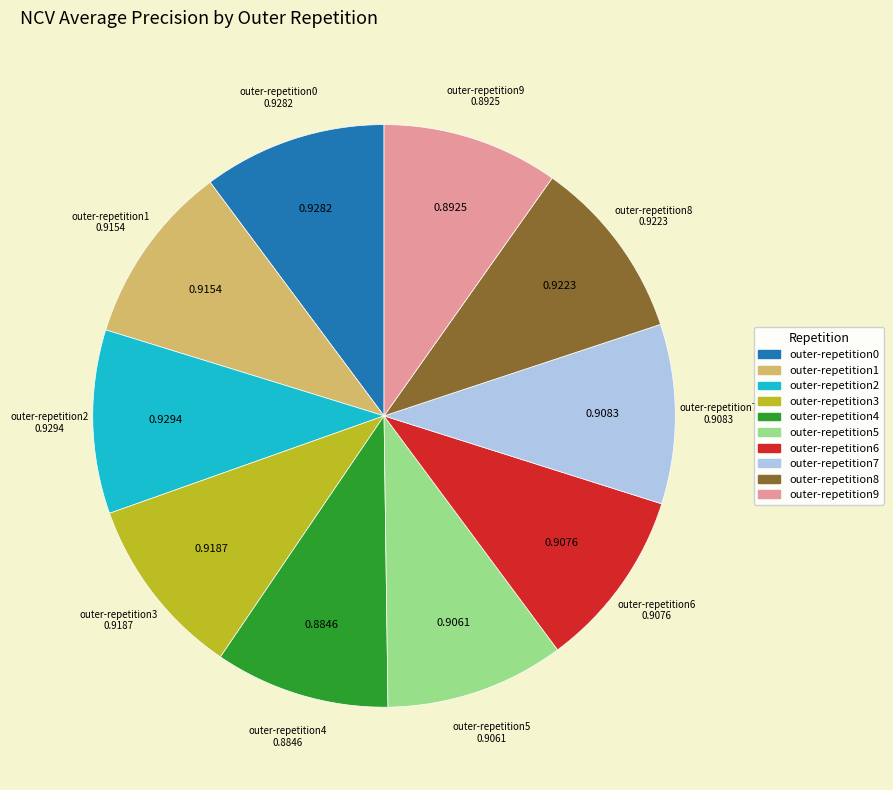

Is it true that outer-repetition8 is 1% of the pie?

False